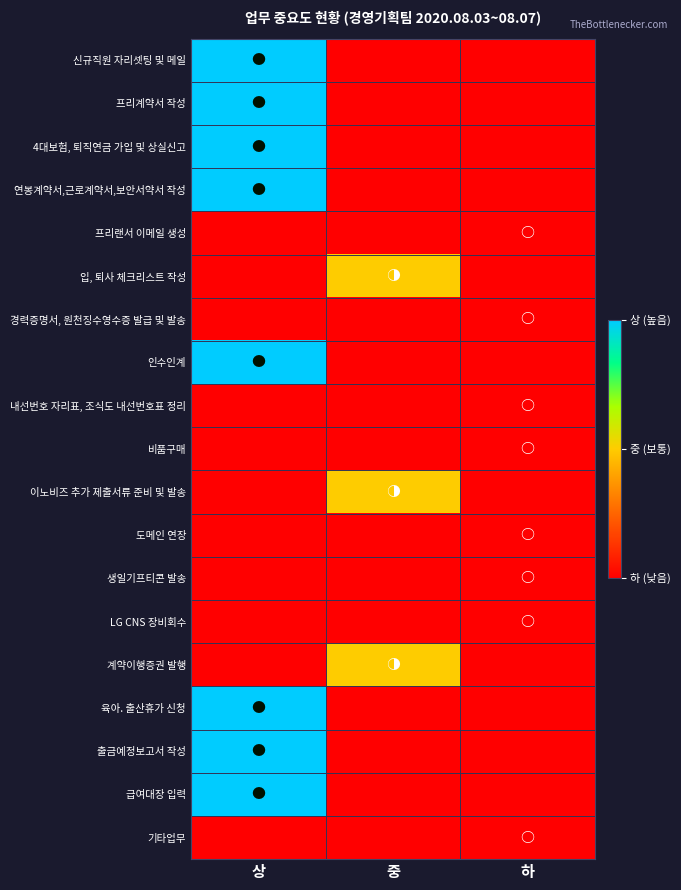

At which category is the sum across all series the highest?

상